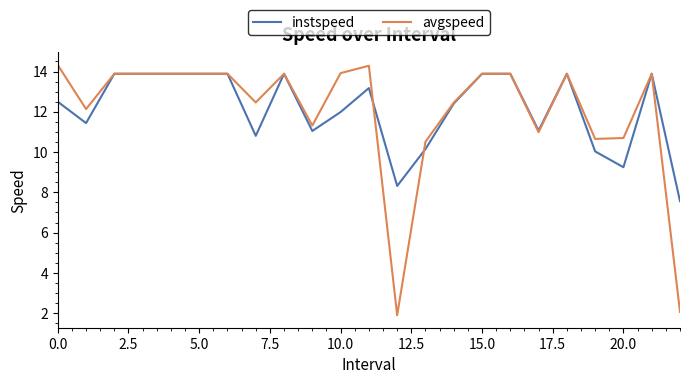

What is the greatest value displayed?

14.3